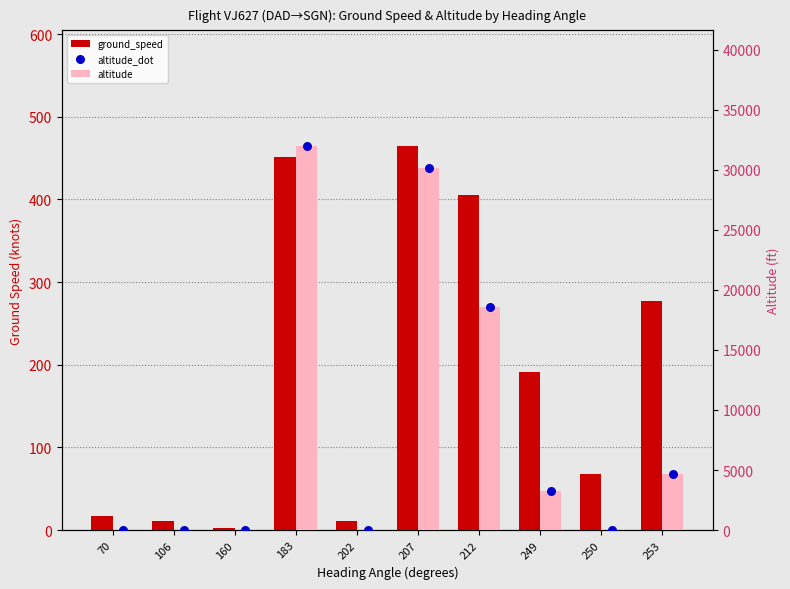

Which series reaches the maximum Y coordinate?

altitude